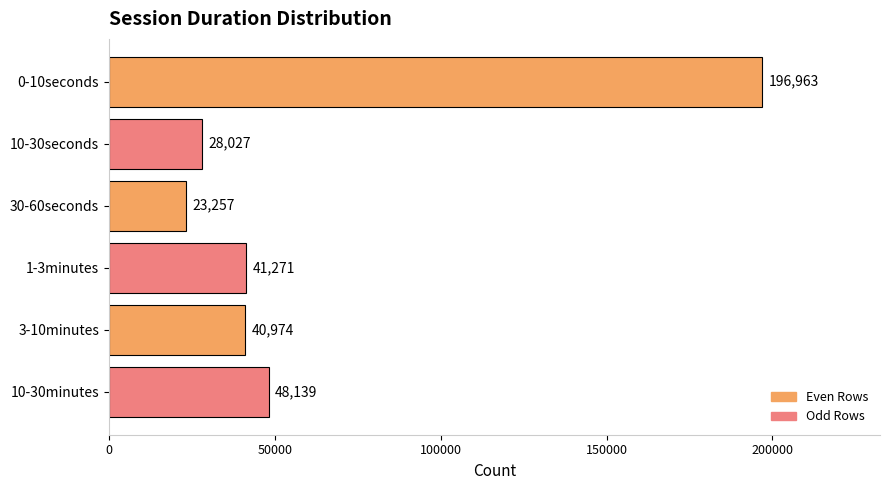

What position from the top is 0-10seconds?

1